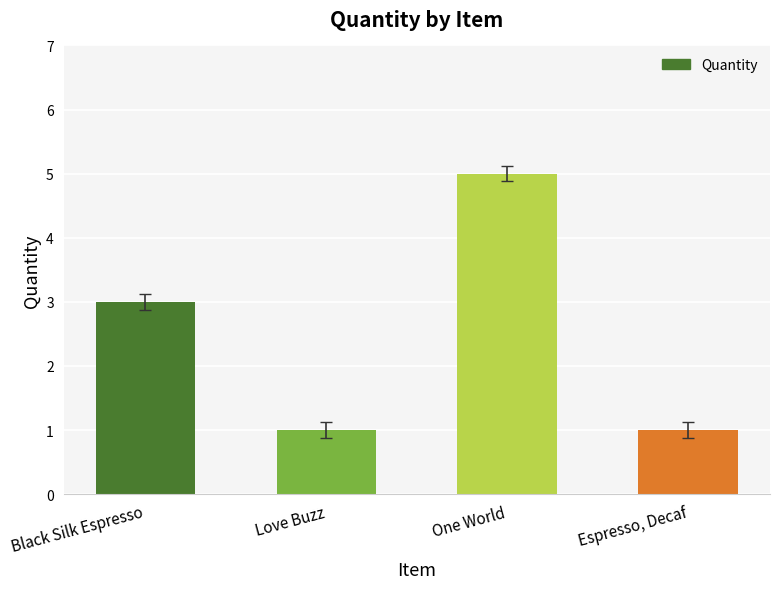

Count the number of categories in the chart.

4